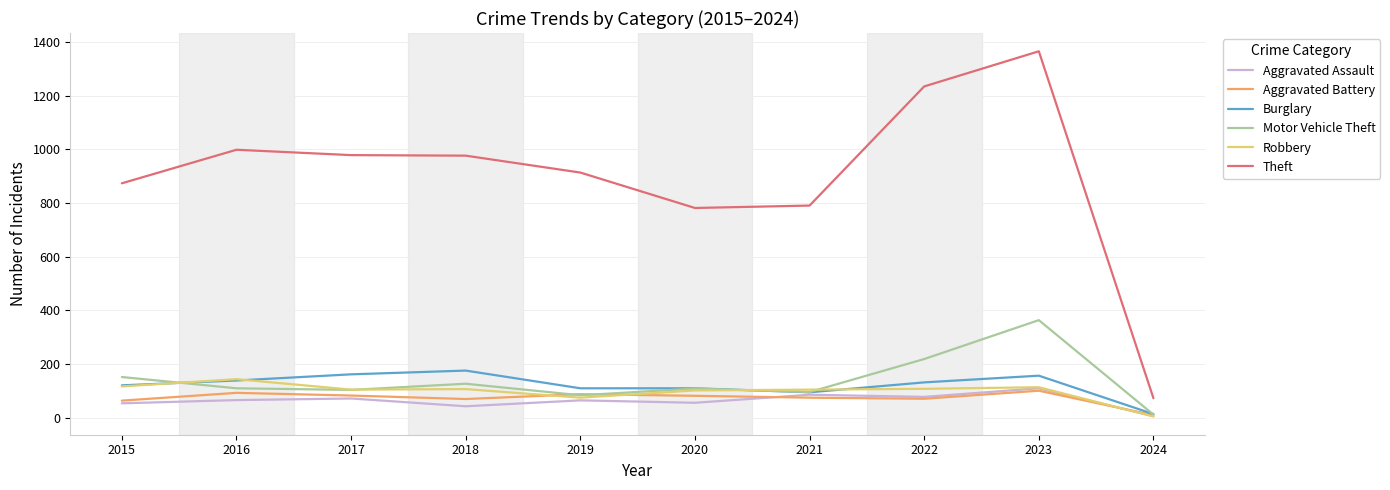

At 2018, list the series in order from smallest to largest.

Aggravated Assault, Aggravated Battery, Robbery, Motor Vehicle Theft, Burglary, Theft